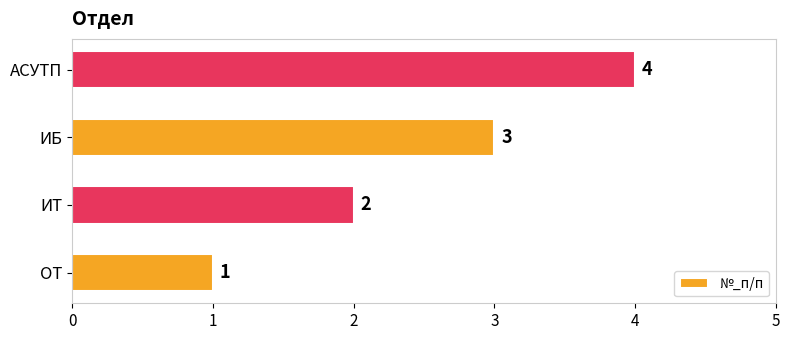

Which category has the highest value across all series?

АСУТП